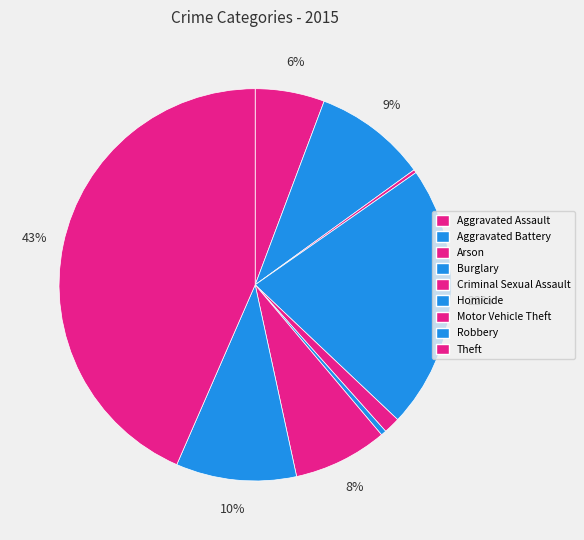

Is the sum of Burglary and Criminal Sexual Assault greater than half?

No